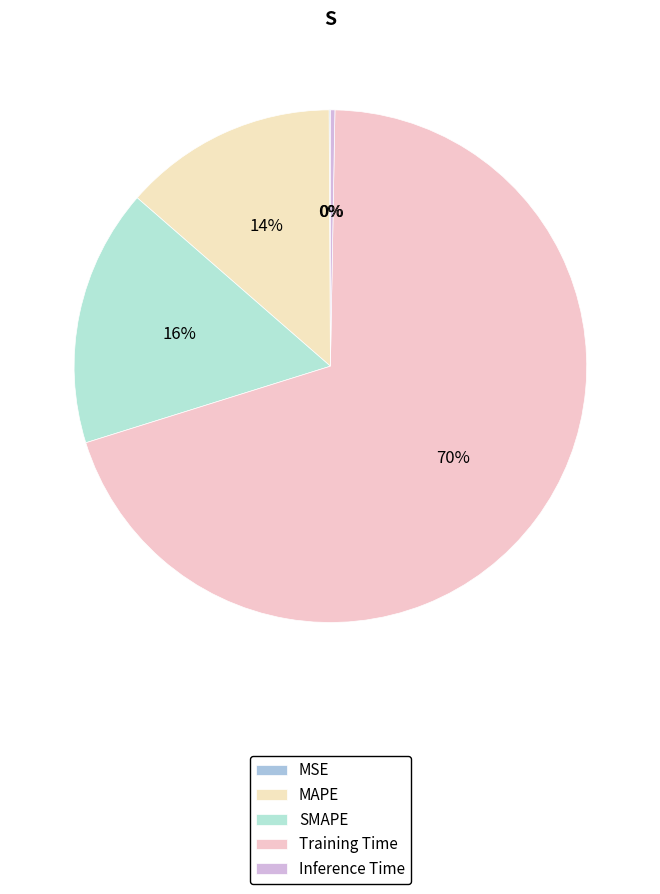

Is it true that Inference Time is 1% of the pie?

False